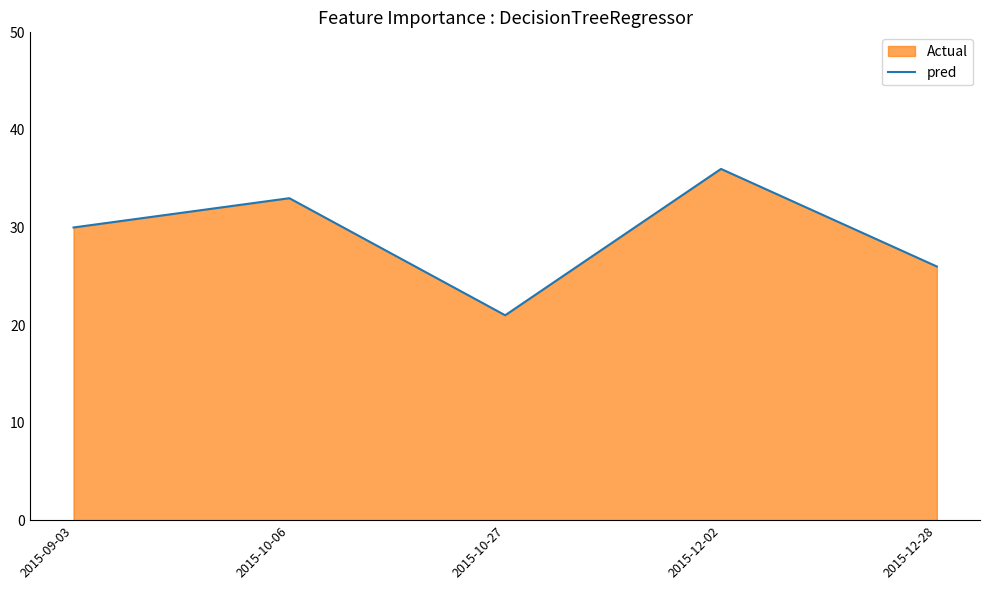

What is the change in value from 2015-10-06 to 2015-12-28?

-7